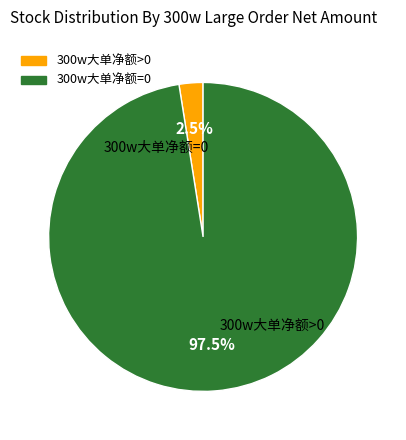

What is the largest slice in the pie chart?

300w大单净额=0